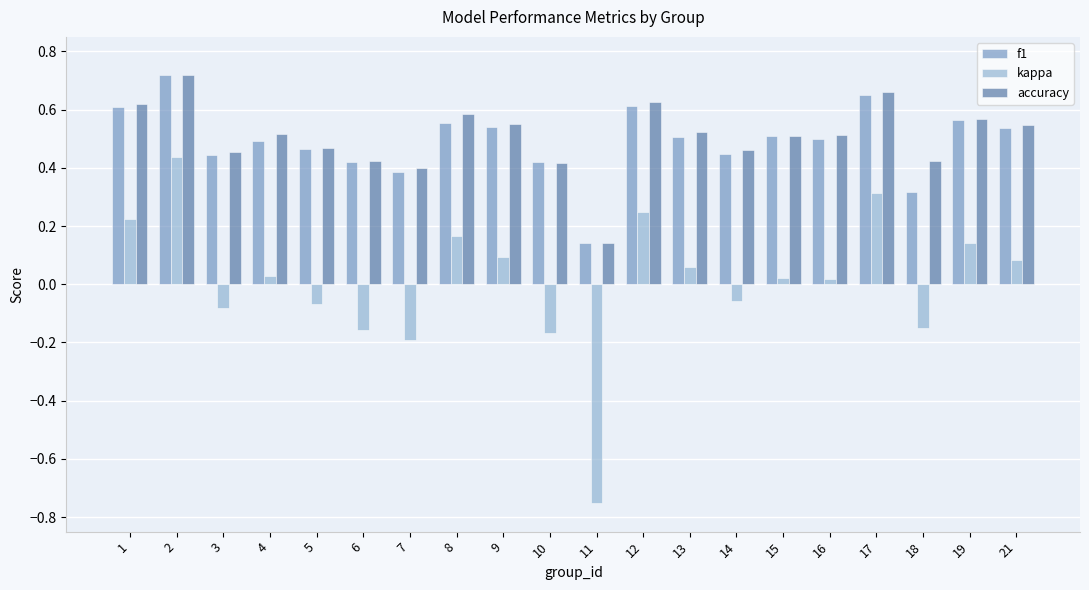

What is the sum of the f1 values at 16 and 7?

0.9